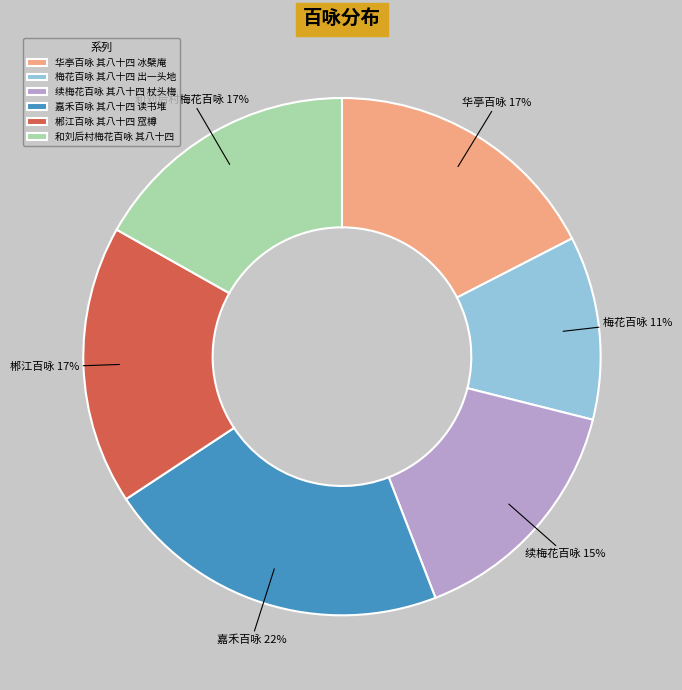

Which slice is the smallest?

梅花百咏 其八十四 出一头地